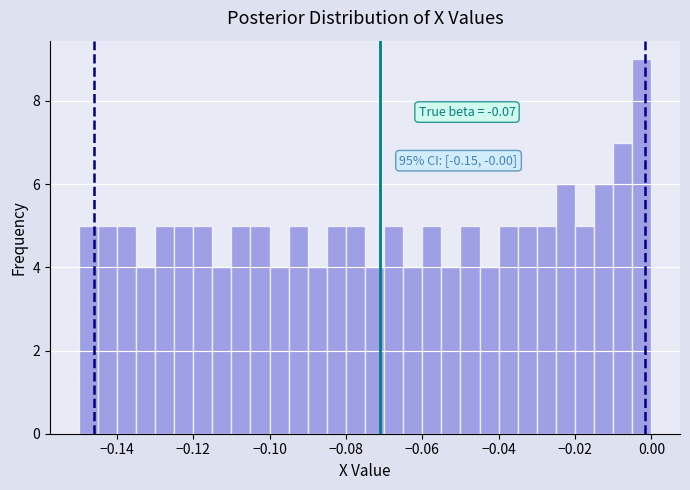

Around what value on the x-axis is the tallest bar? Give the approximate position of its centre, as read against the axis.

-0.002